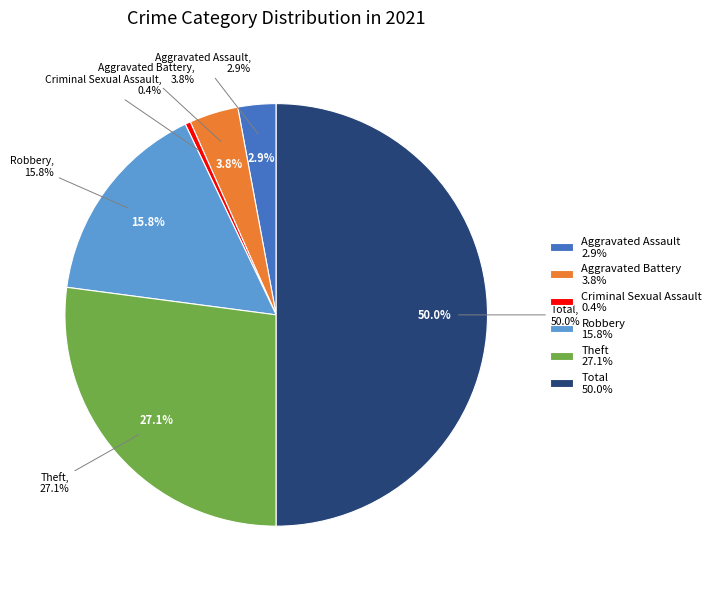

Count the number of slices in the pie.

8